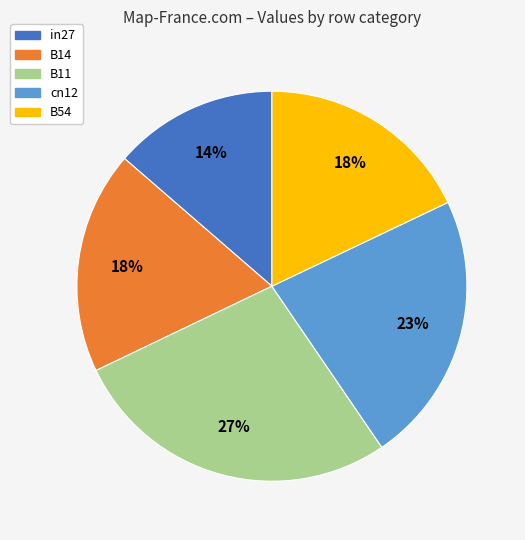

How many segments does this pie chart have?

5